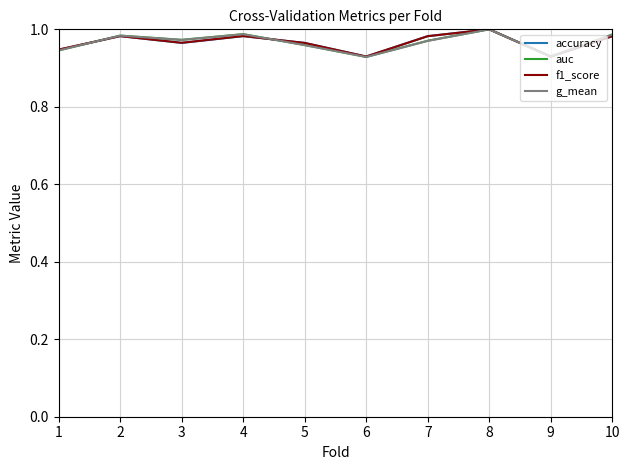

Count the accuracy values in the range 0 to 1.

10